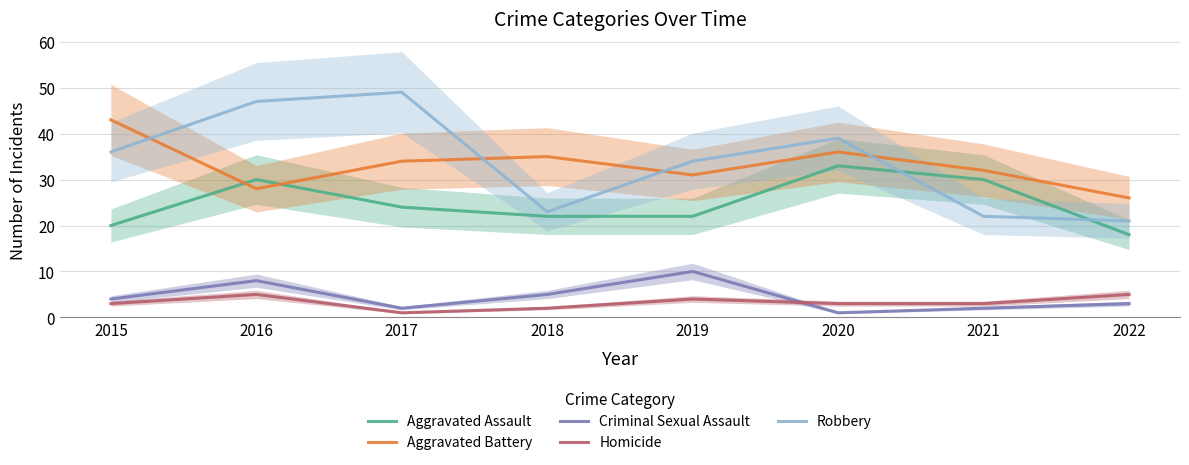

How many Homicide values are between 3 and 5?

6